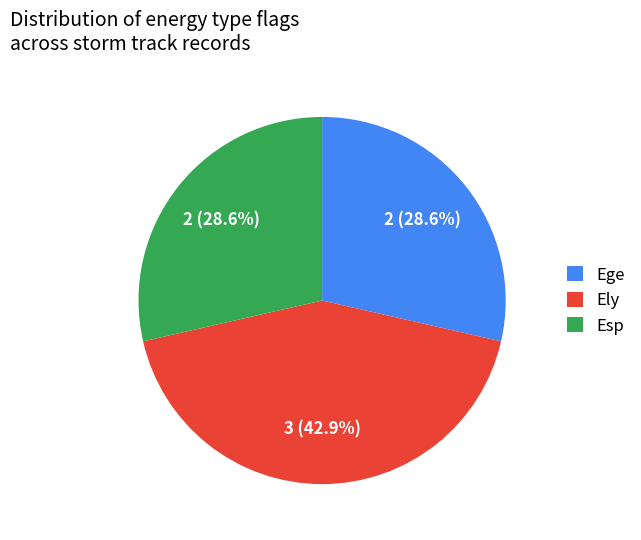

Combined, what portion of the pie is Ege and Ely?

71.4%